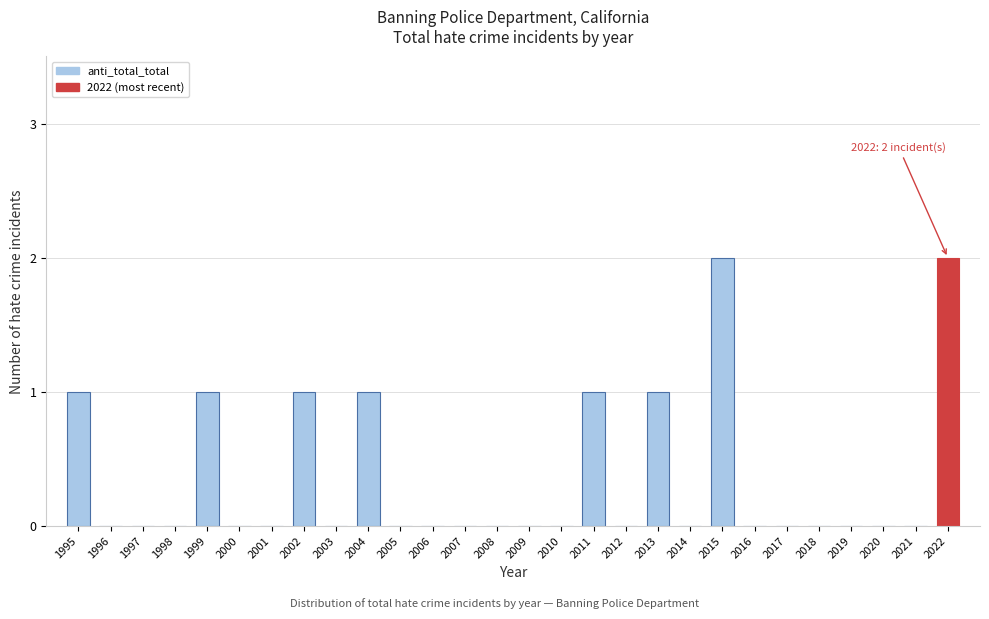

Reading right to left, what are all the values shown in this chart?

2022=2	2021=0	2020=0	2019=0	2018=0	2017=0	2016=0	2015=2	2014=0	2013=1	2012=0	2011=1	2010=0	2009=0	2008=0	2007=0	2006=0	2005=0	2004=1	2003=0	2002=1	2001=0	2000=0	1999=1	1998=0	1997=0	1996=0	1995=1